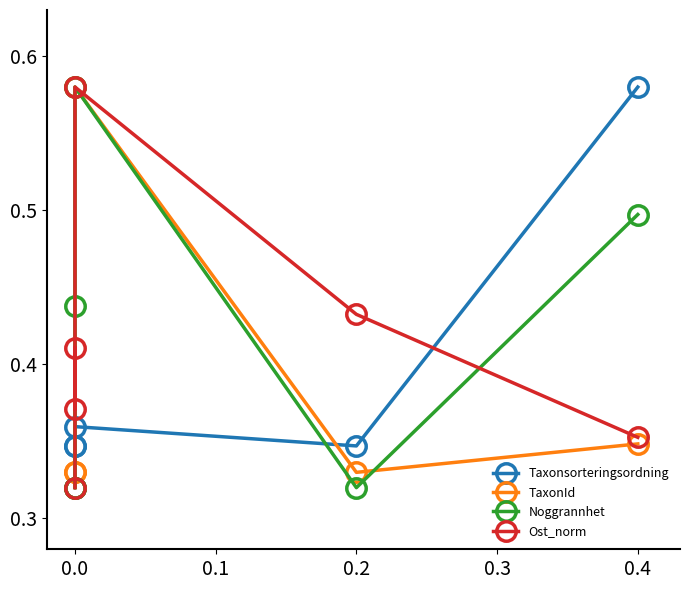

How many data points does each series have?

6